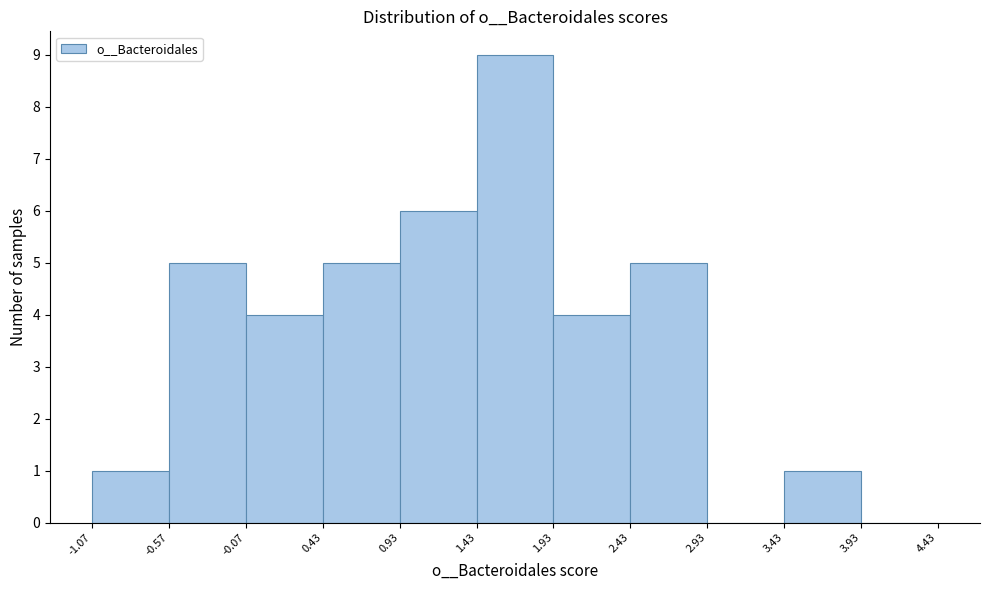

Which range on the x-axis has the tallest bar?

1.43 to 1.93